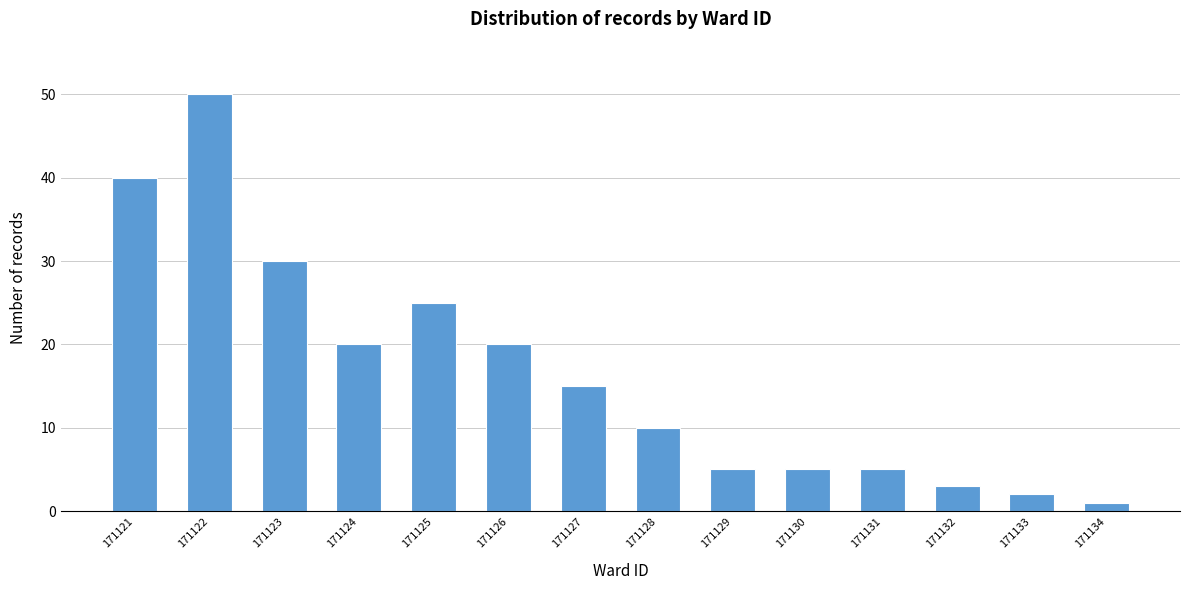

Reading right to left, list all the values displayed in this chart.

1	2	3	5	5	5	10	15	20	25	20	30	50	40